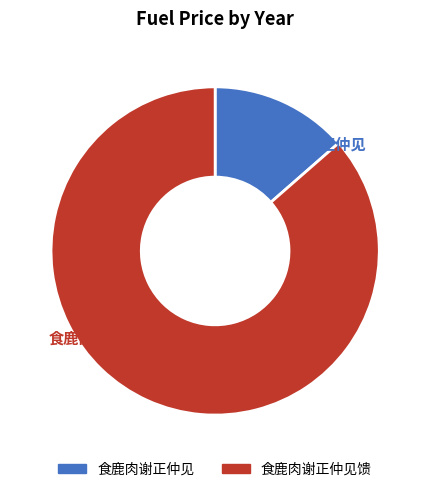

Is there a majority slice in this chart?

Yes